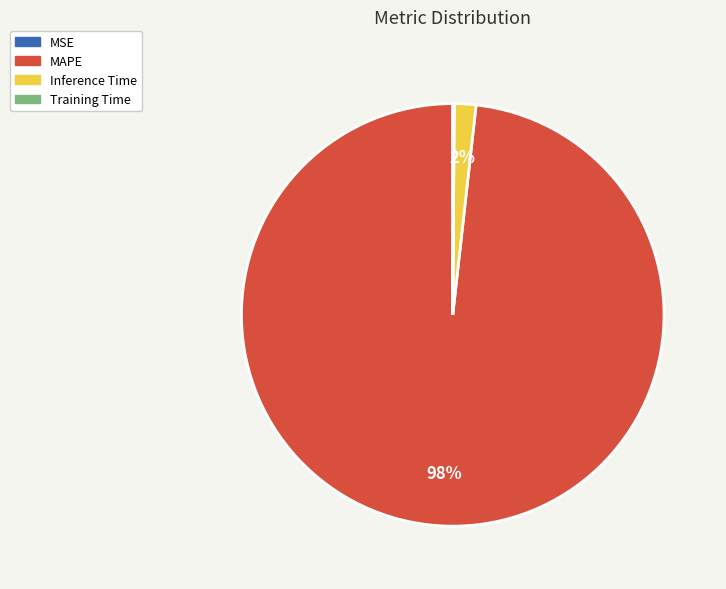

Is Inference Time the majority of the pie?

No